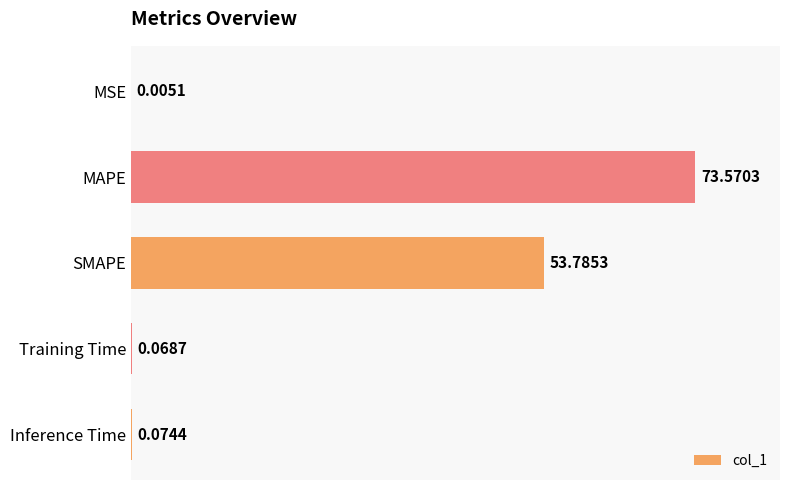

Which has a higher value, MAPE or Inference Time?

MAPE